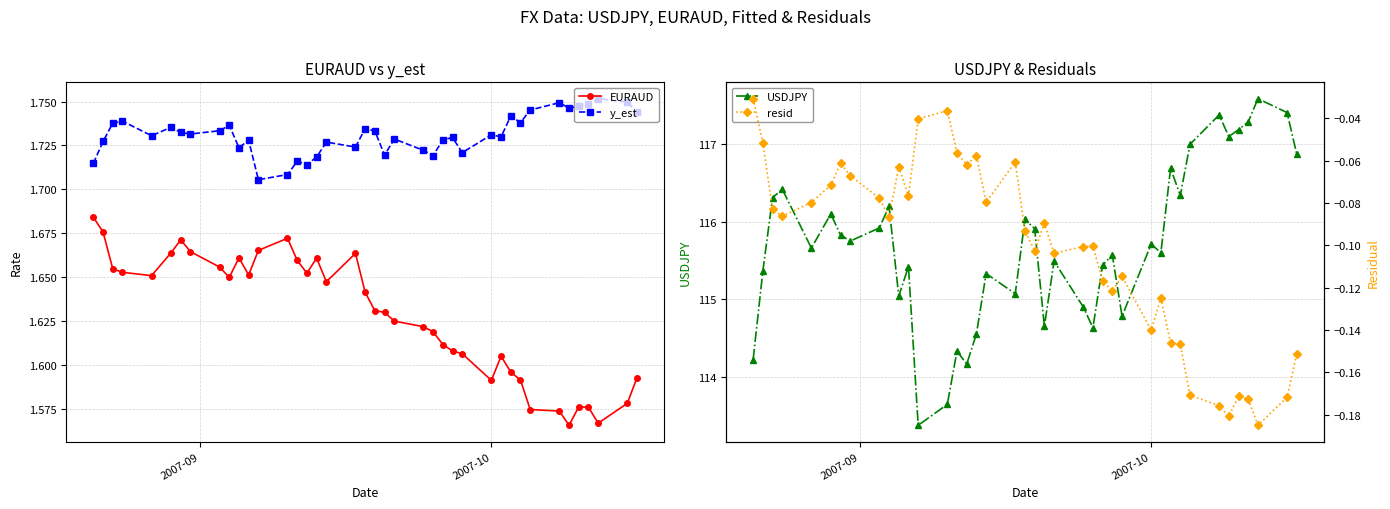

True or false: USDJPY and EURAUD intersect in this chart.

False